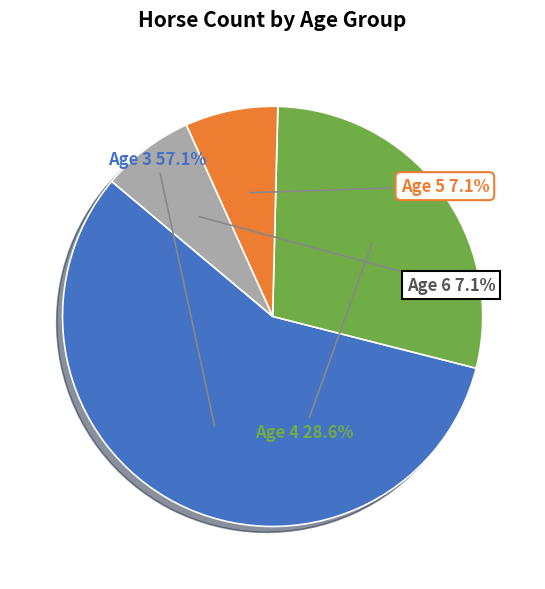

Is there a majority slice in this chart?

Yes